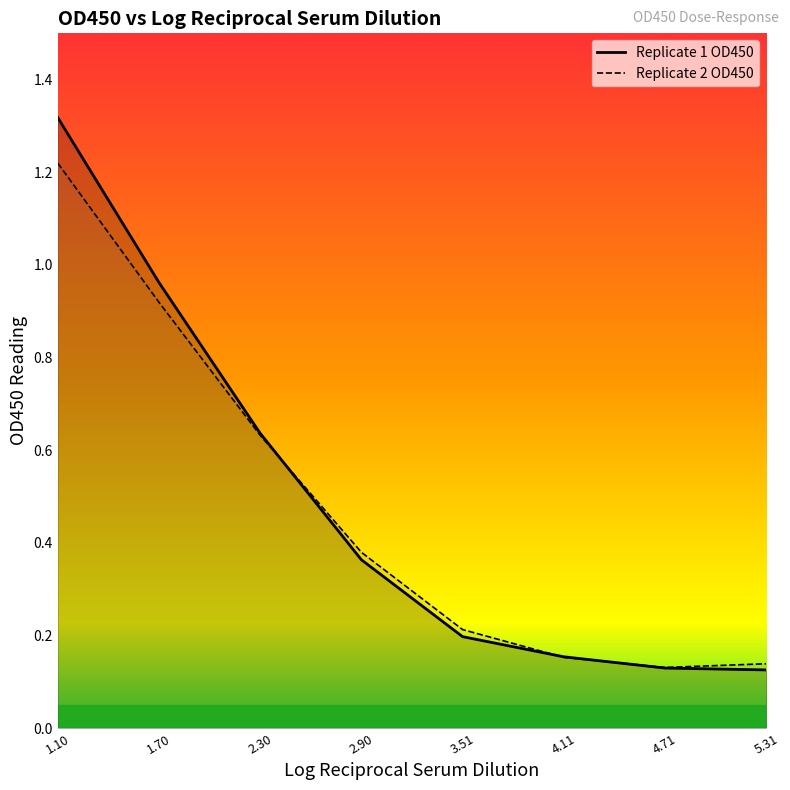

At which category does Replicate 2 OD450 reach its first local valley?

4.71